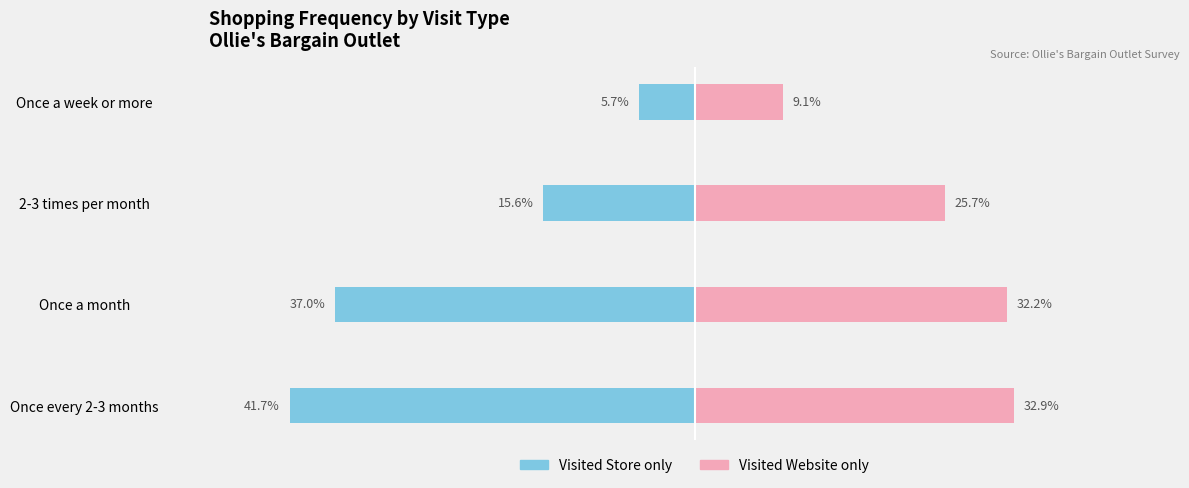

Is it true that Visited Website only equals 0.3 at 2-3 times per month?

True